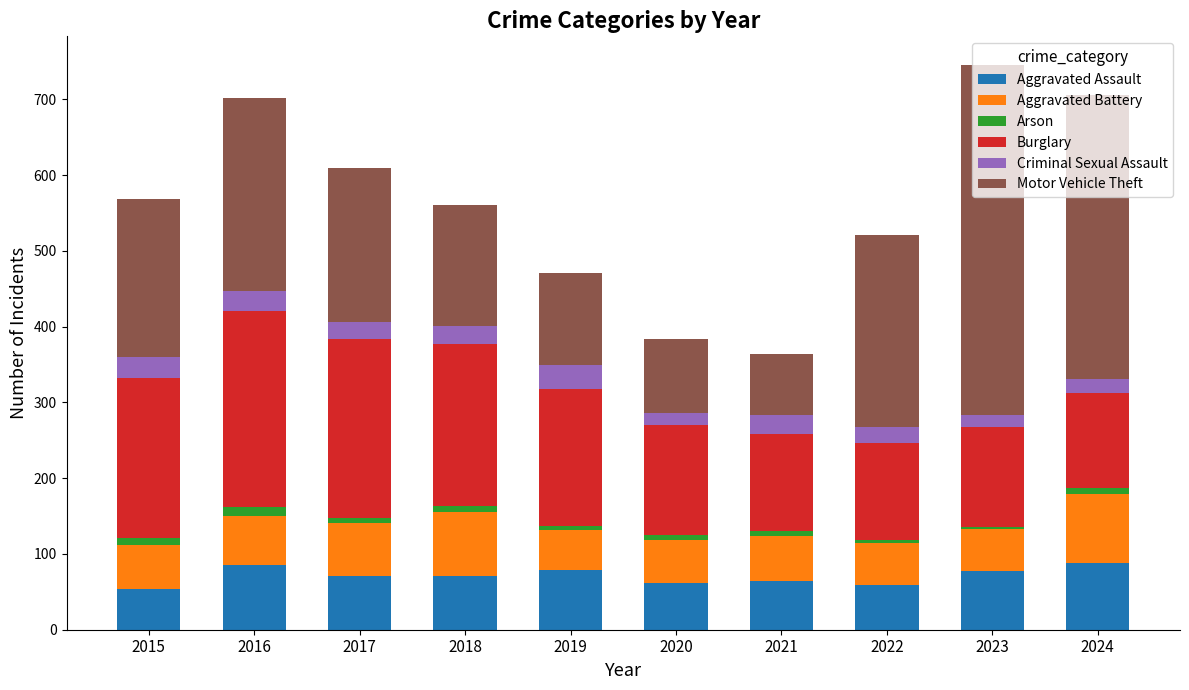

What is the maximum value for Aggravated Assault?

88